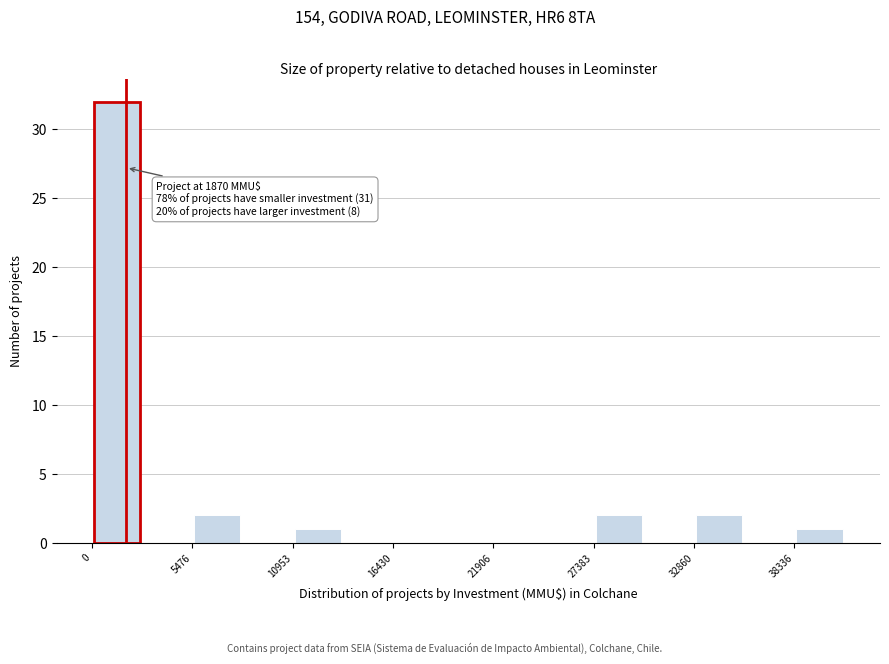

Around what value on the x-axis is the tallest bar? Give the approximate position of its centre, as read against the axis.

1000